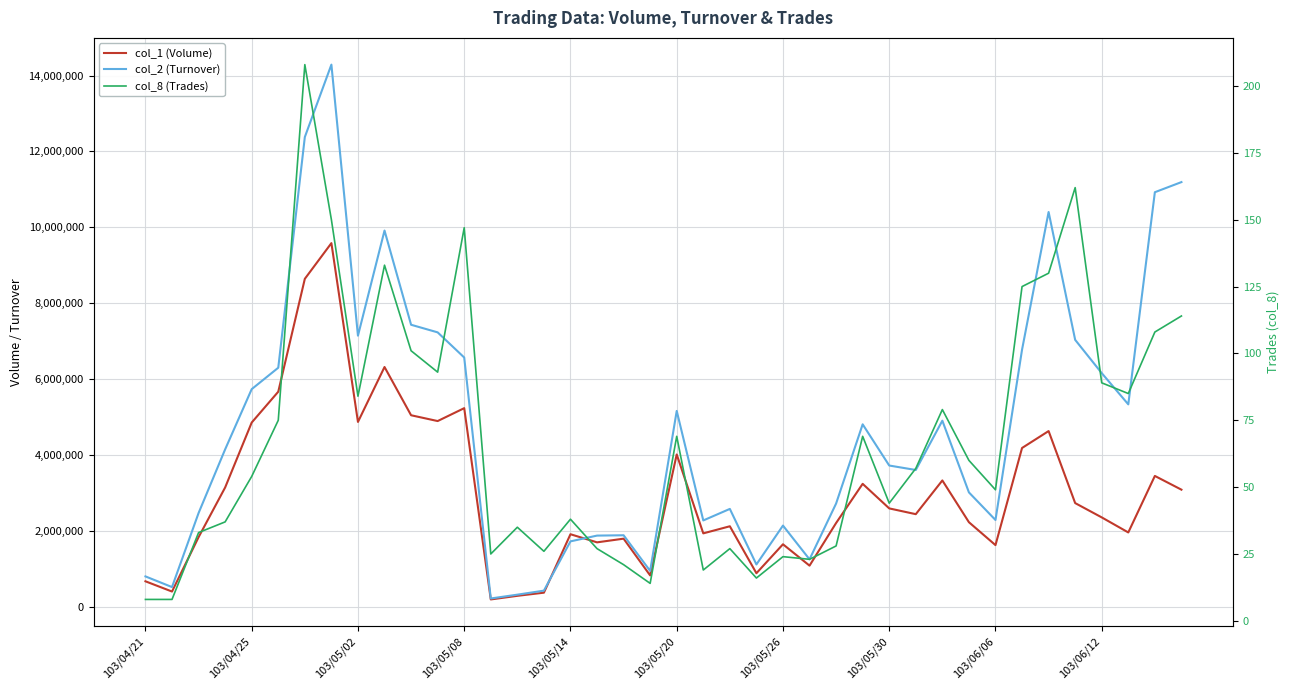

What is the average value of the col_1 (Volume) series?

2994650